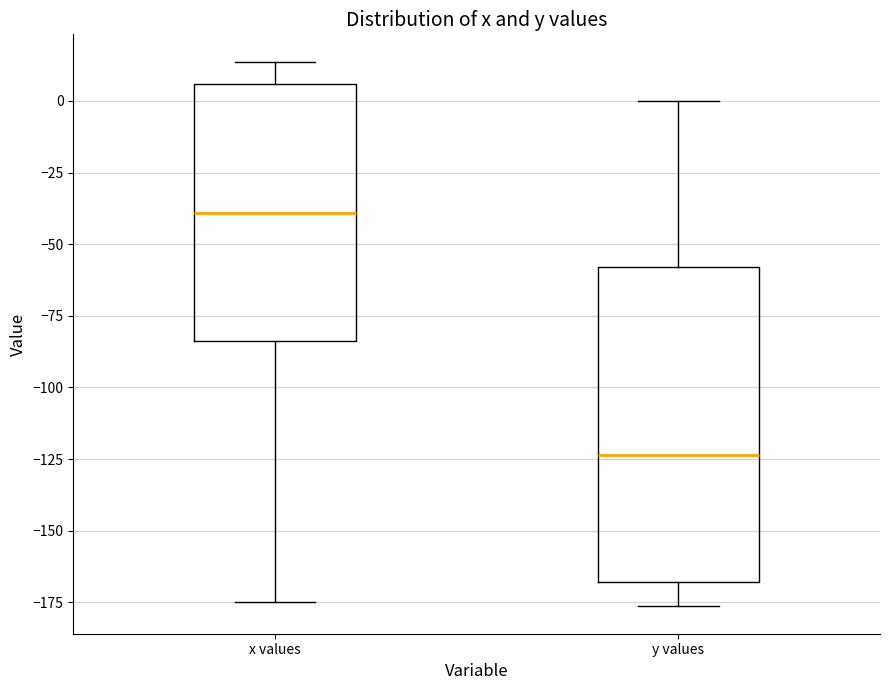

Comparing the boxes themselves (not the whiskers), which one is the tallest?

y values